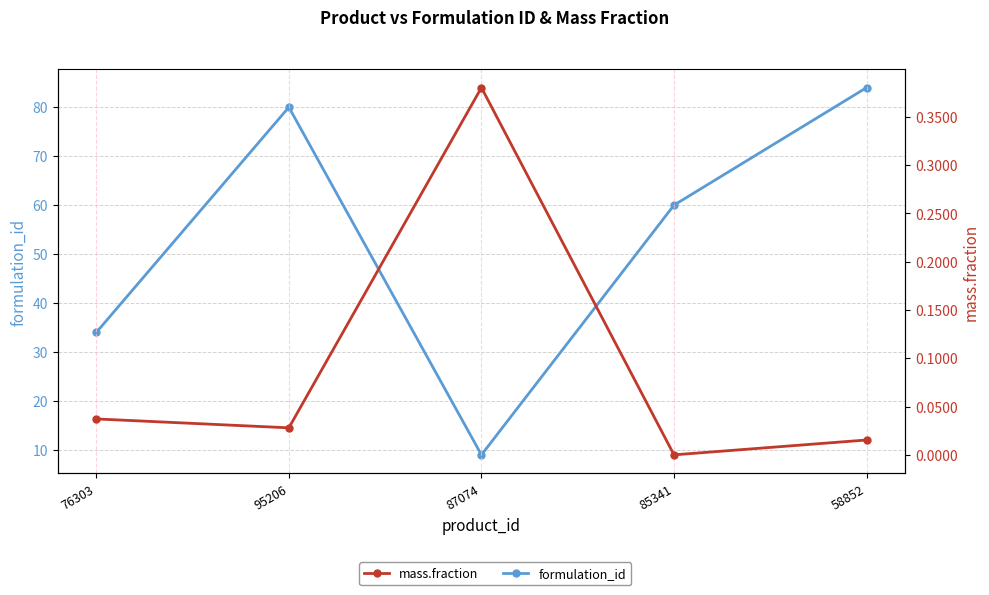

What are all the series names shown in the legend?

formulation_id, mass.fraction